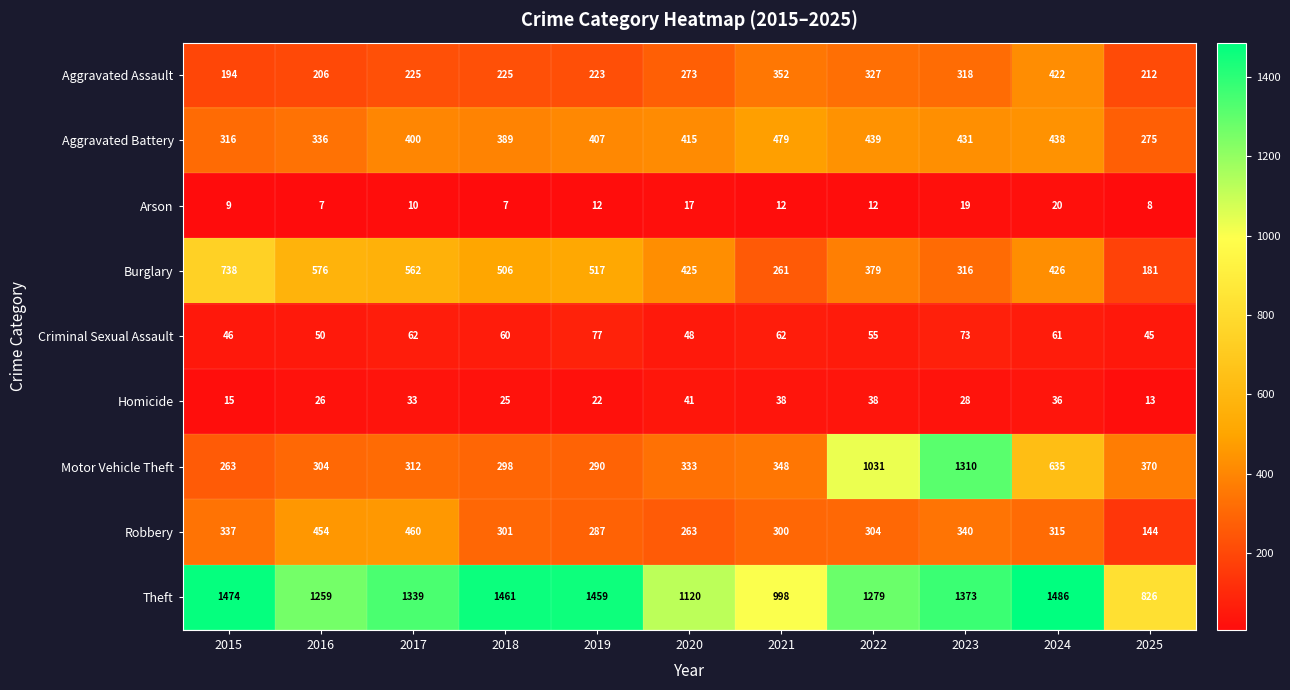

What is the greatest value displayed?

1486